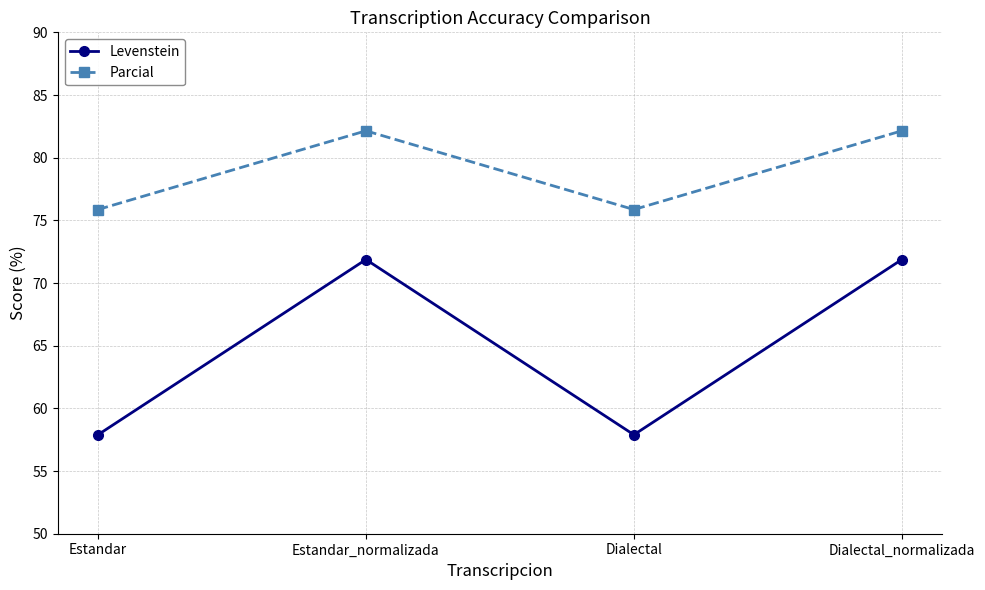

Where does the Levenstein series first go above 71?

Estandar_normalizada